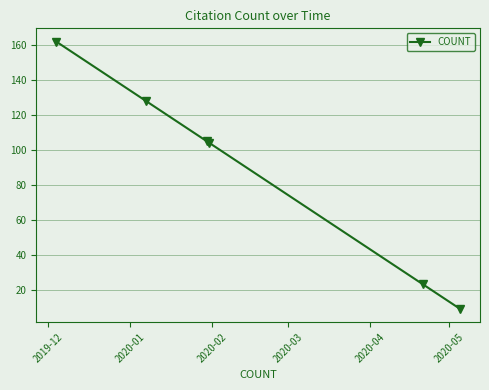

What is the value of the 1st point from the left?

162